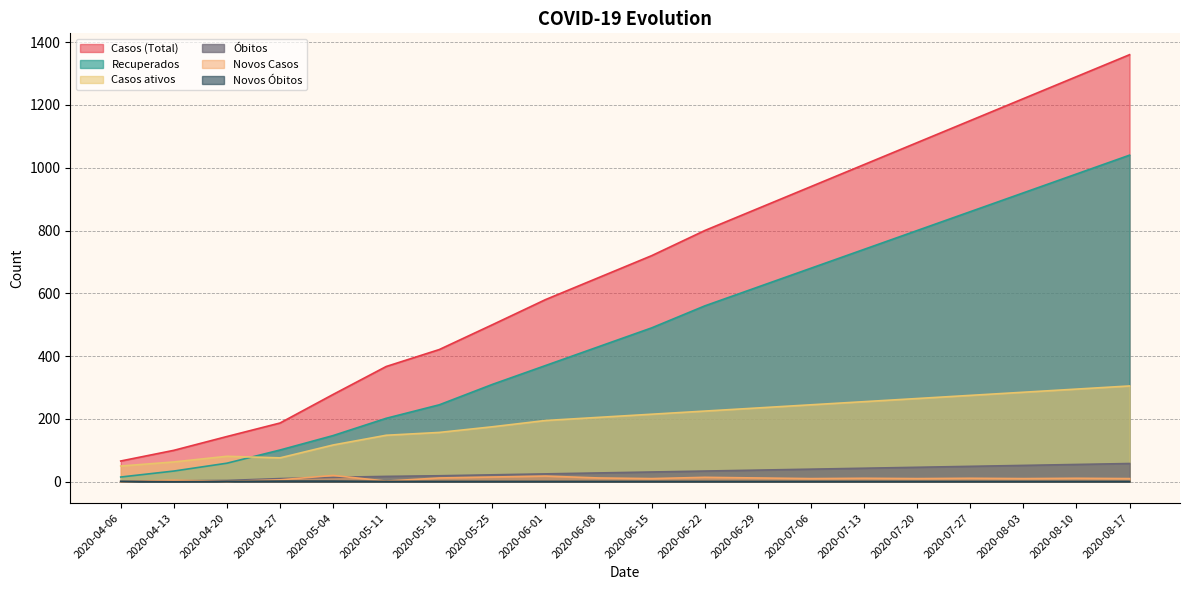

True or false: Recuperados has a value of 966 at 2020-07-06.

False